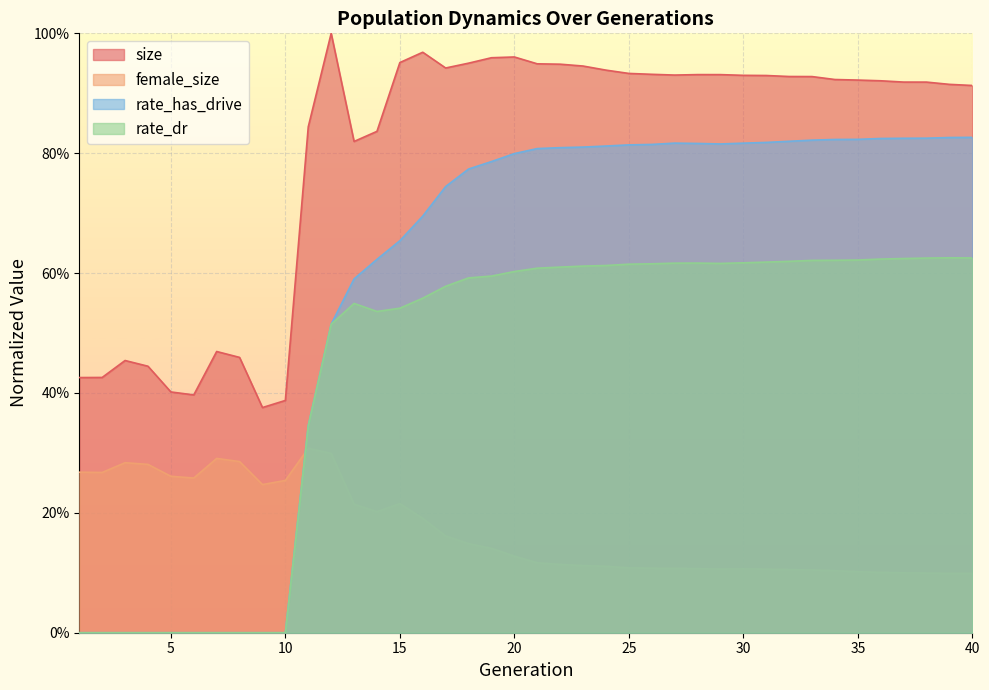

Rank the series at 36 from lowest to highest value.

female_size, rate_dr, rate_has_drive, size